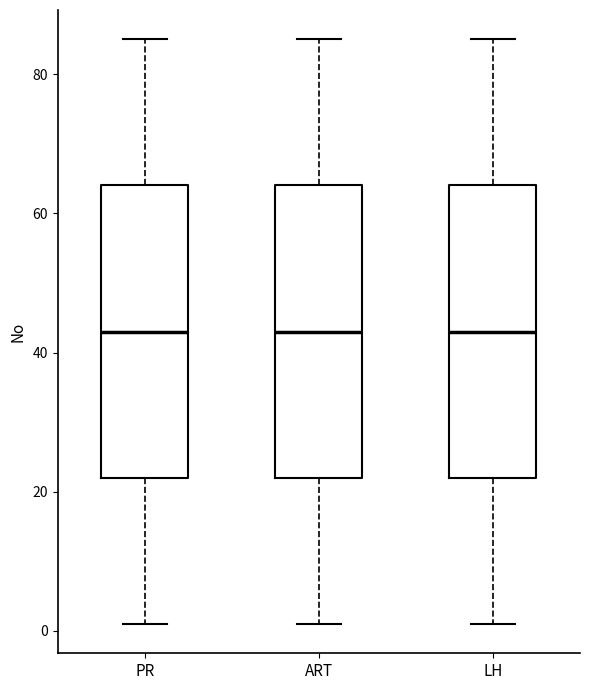

Reading left to right, transcribe this box plot: for each box, give where its median line is, the range the box spans, and where its two whiskers end, as read against the y-axis. The values are not printed on the chart, so give them approximately, as read against the axis.

PR: median 44, box 22 to 64, whiskers 2 to 86
ART: median 44, box 22 to 64, whiskers 2 to 86
LH: median 44, box 22 to 64, whiskers 2 to 86